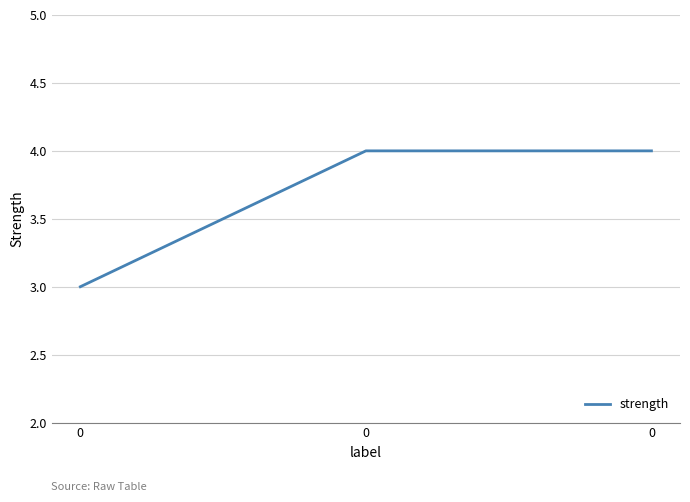

Reading left to right, transcribe all the data shown in this chart.

0=3	0=4	0=4